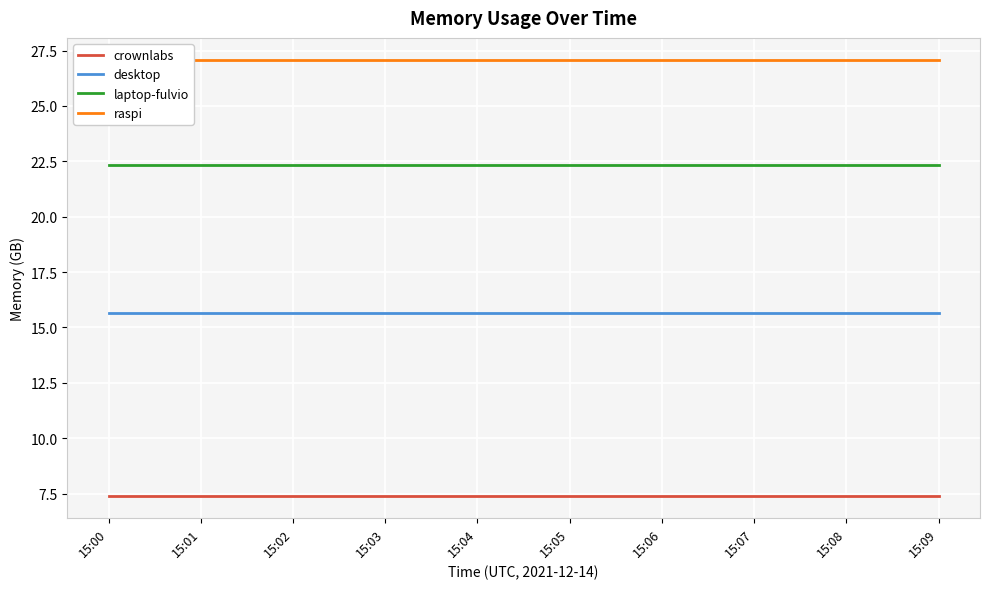

What is the approximate value of raspi at 15:07?

27.1